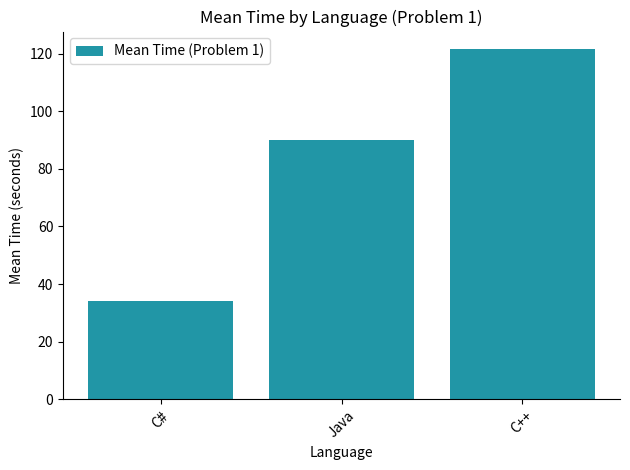

Reading left to right, list all the values displayed in this chart.

C#=34.0	Java=90.0	C++=121.6